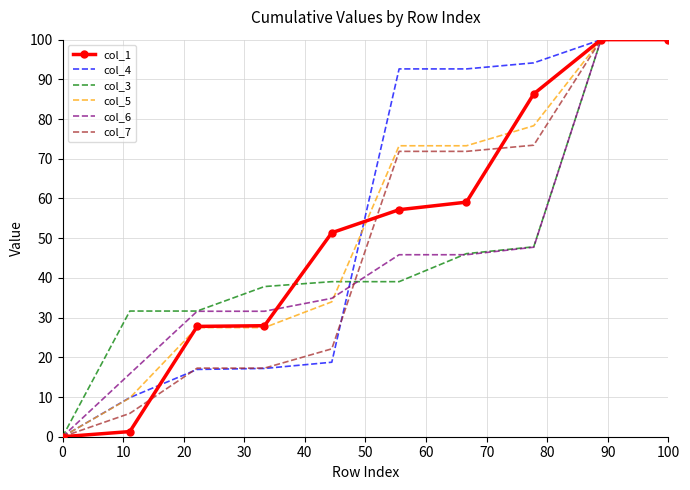

What is the greatest value displayed?

100.0